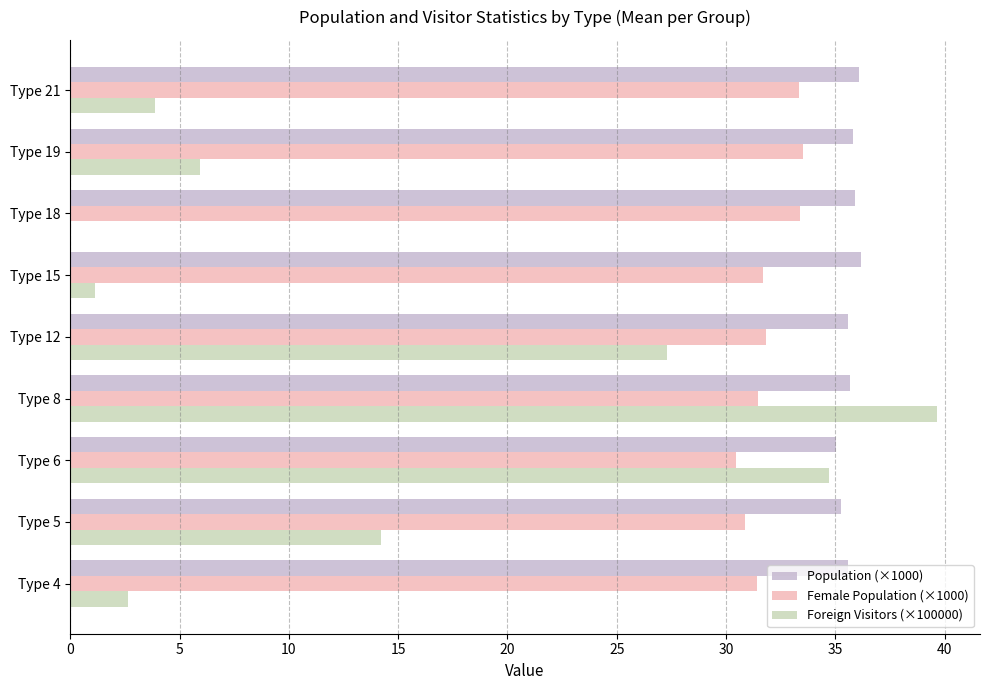

The value of Population (×1000) at Type 19 is 59.5. True or false?

False